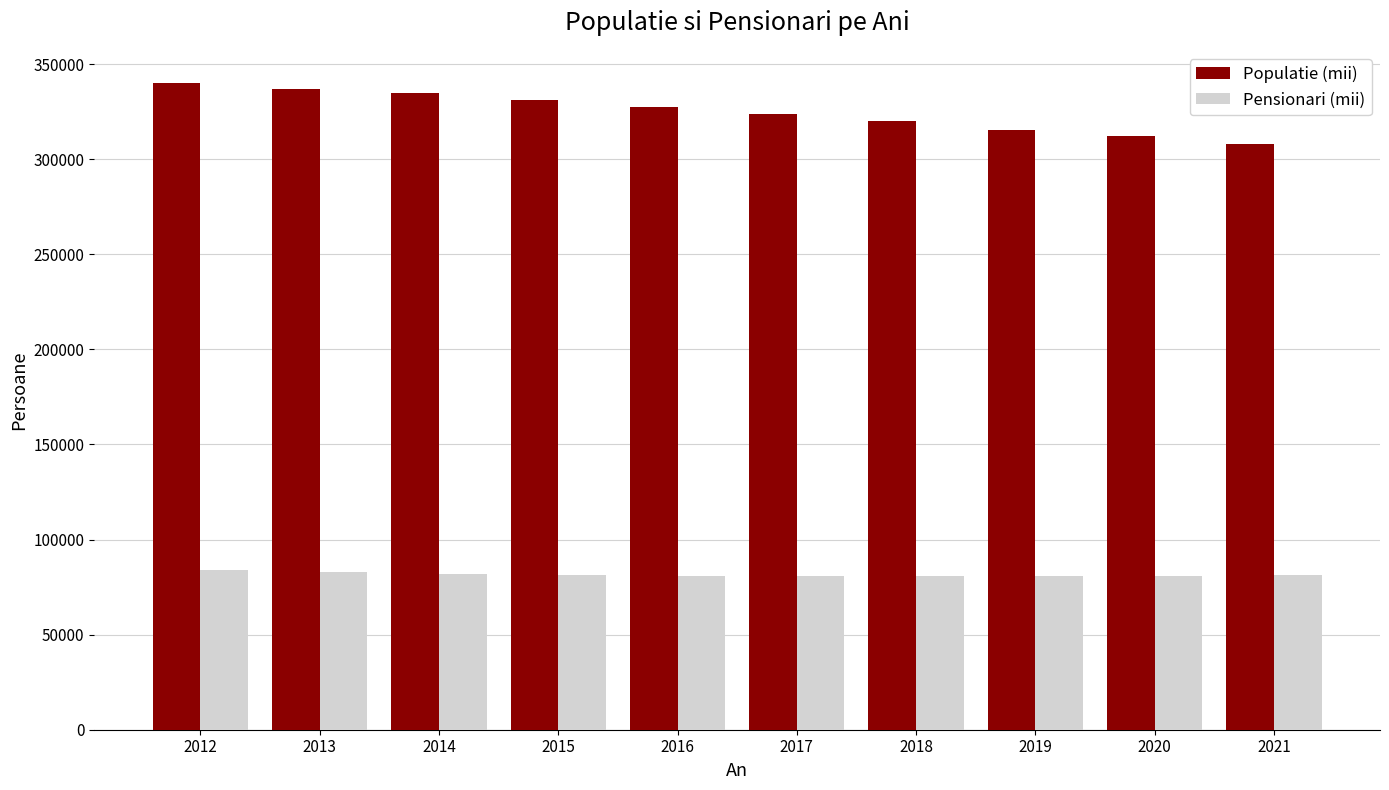

Where is Populatie (mii) nearest to the value 323998?

2017